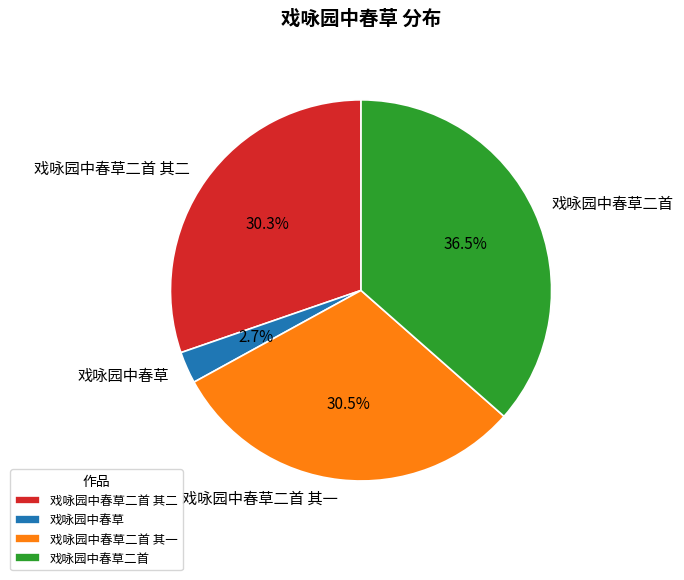

What percentage do 戏咏园中春草二首 其二 and 戏咏园中春草 together represent?

33.0%